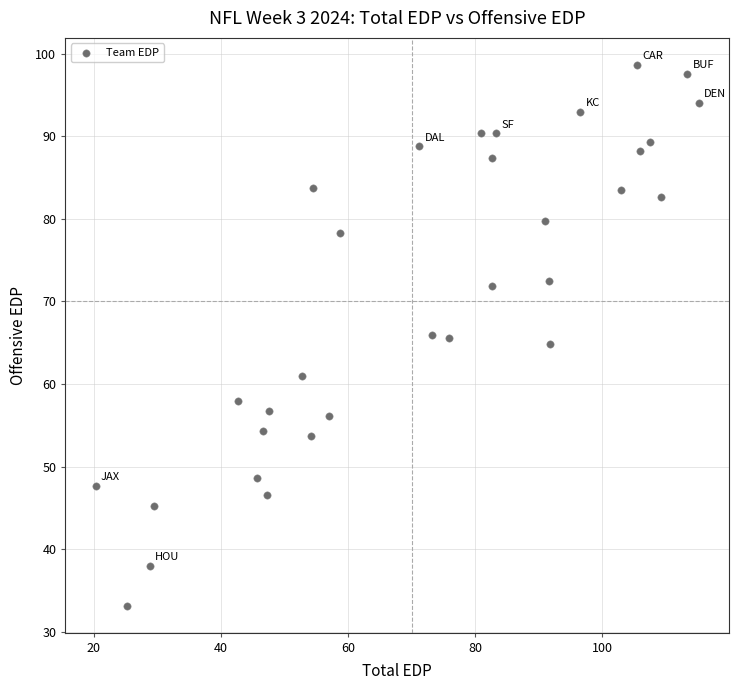

What is the range of Y values (max minus min)?

65.5